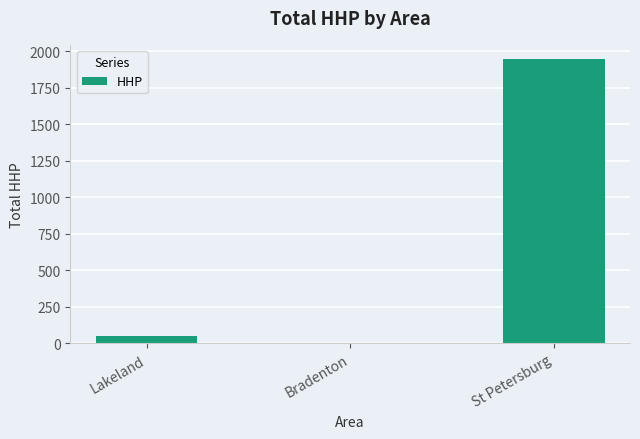

How many values are above zero?

2